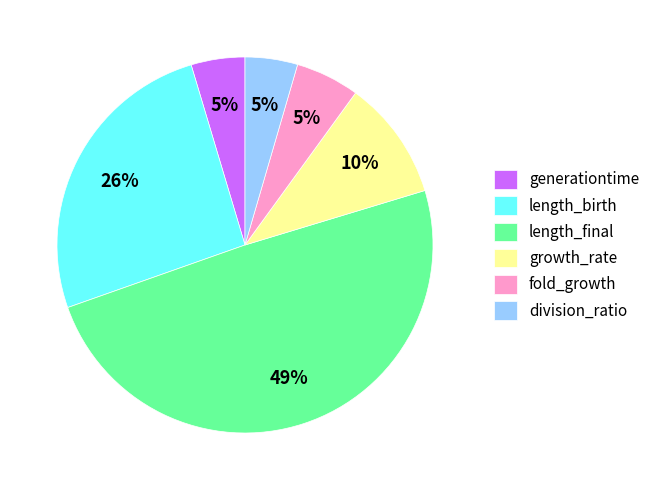

To the nearest percent, what is the combined percentage of generationtime and growth_rate?

15%